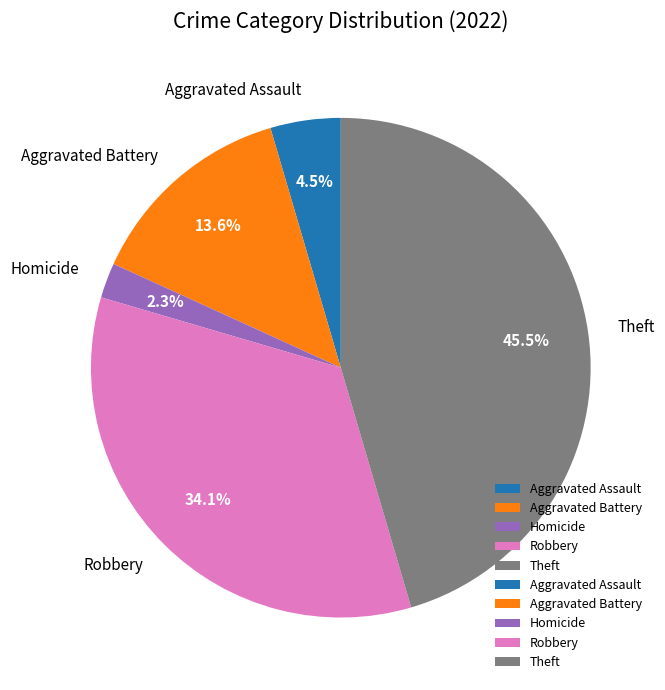

What is the smallest slice in the pie chart?

Homicide